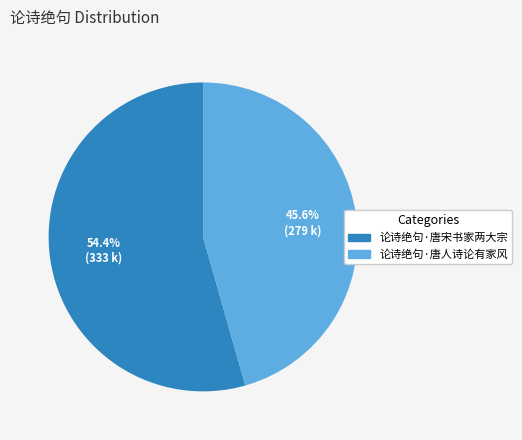

Between 论诗绝句·唐人诗论有家风 and 论诗绝句·唐宋书家两大宗, which is larger?

论诗绝句·唐宋书家两大宗